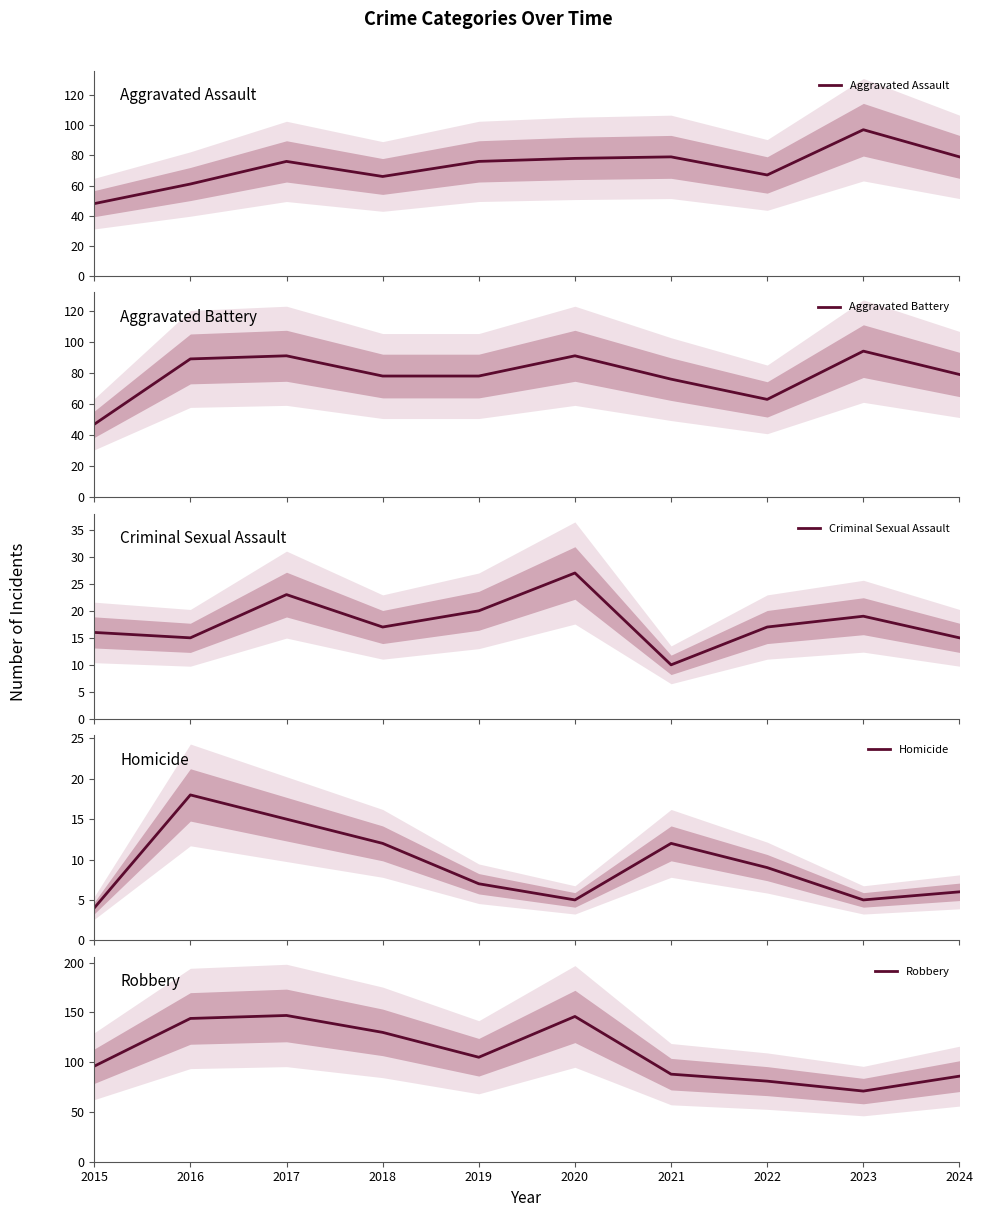

Which category has the lowest value in the Criminal Sexual Assault series?

2021